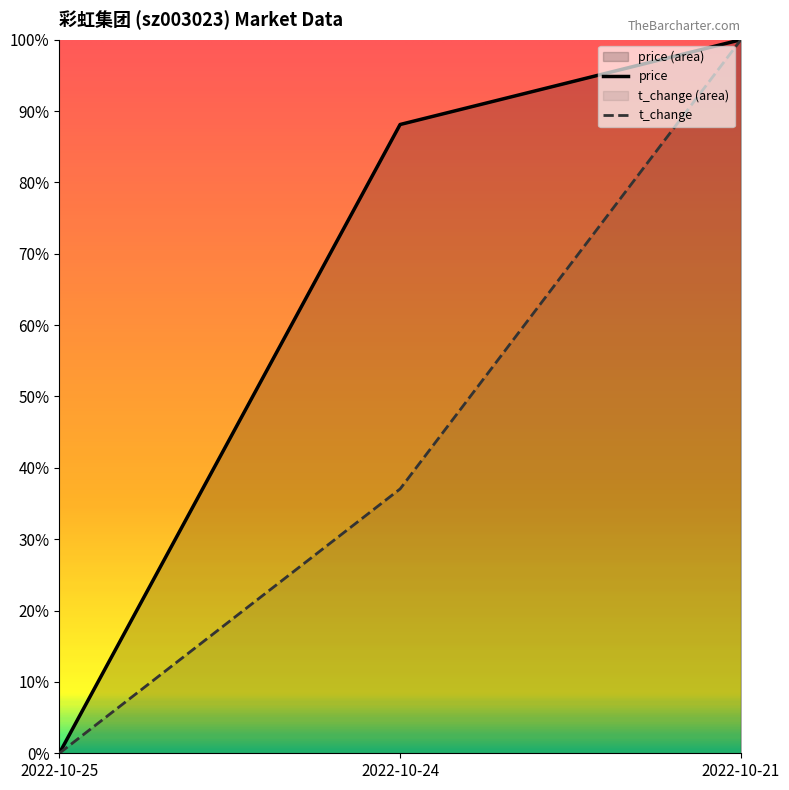

Which category has the lowest value in the price series?

2022-10-25